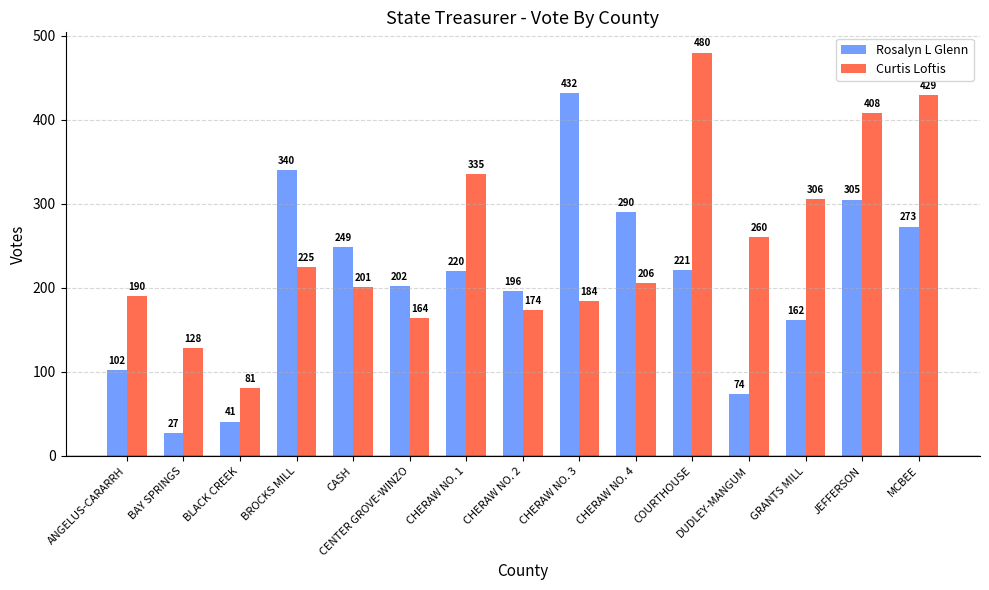

At which category does the chart reach its peak across all series?

COURTHOUSE